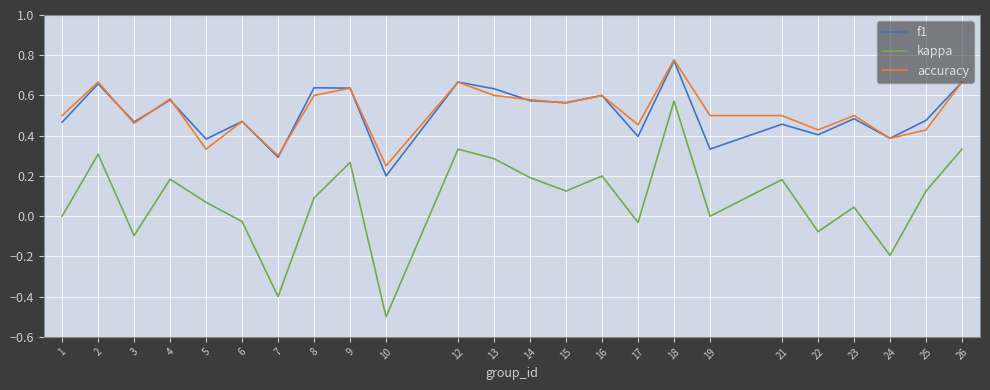

At which category does kappa reach its first local peak?

2